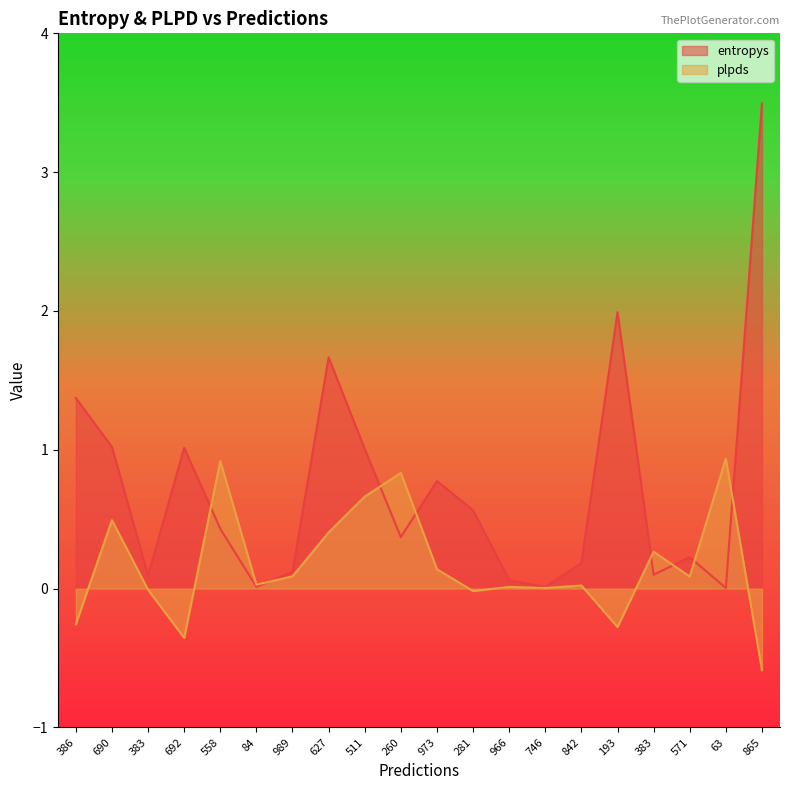

How many values in plpds are below zero?

6